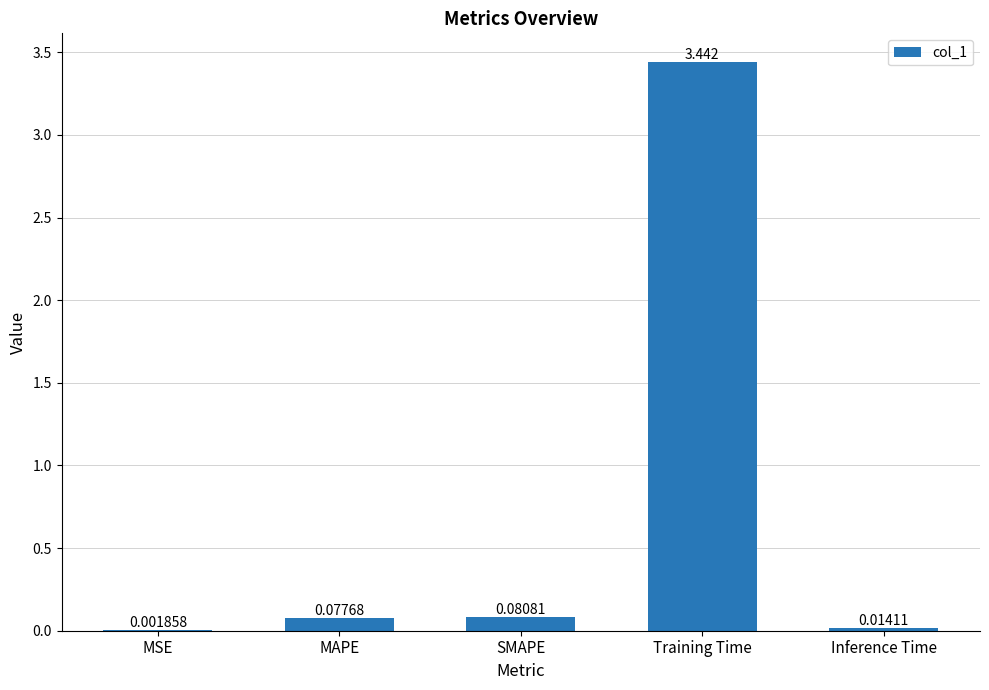

Are the bars horizontal?

No